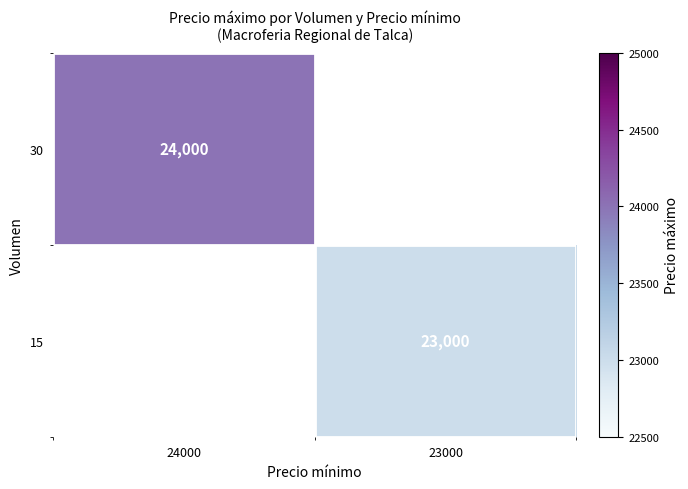

True or false: 30 has a value of 24000 at 24000.

True